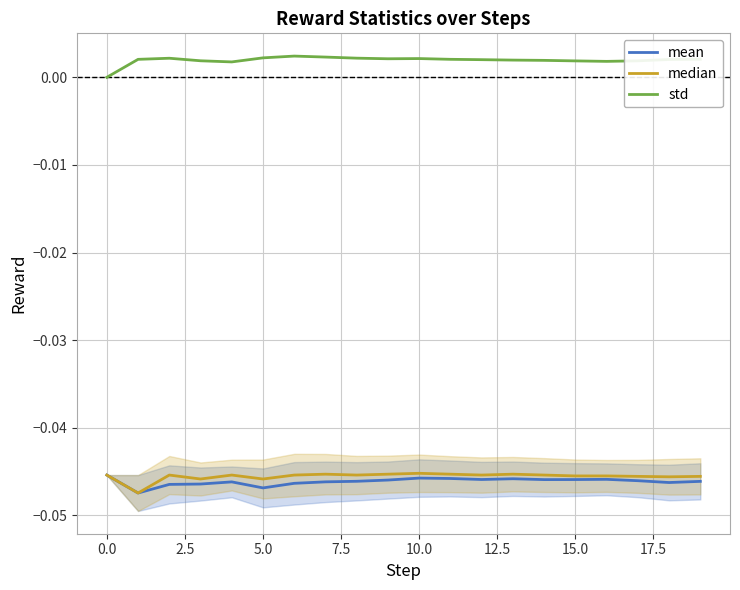

True or false: mean and std intersect in this chart.

False